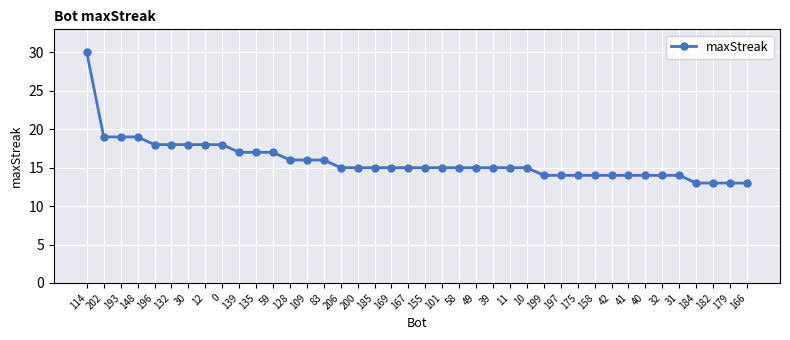

What is the maximum value shown in the chart?

30